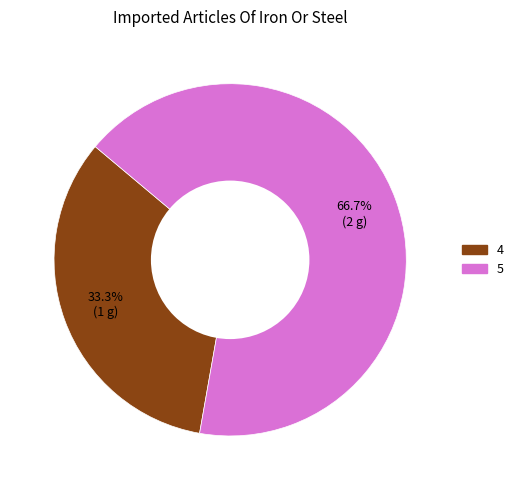

How many slices are in this pie chart?

2